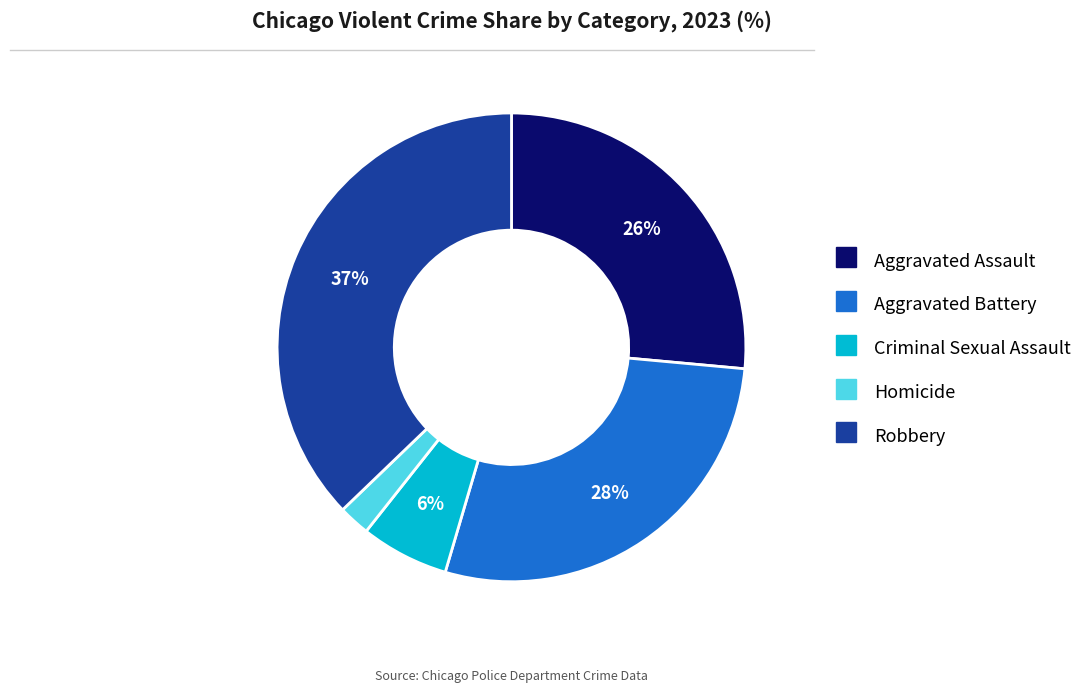

Is there any slice that represents more than half of the pie?

No